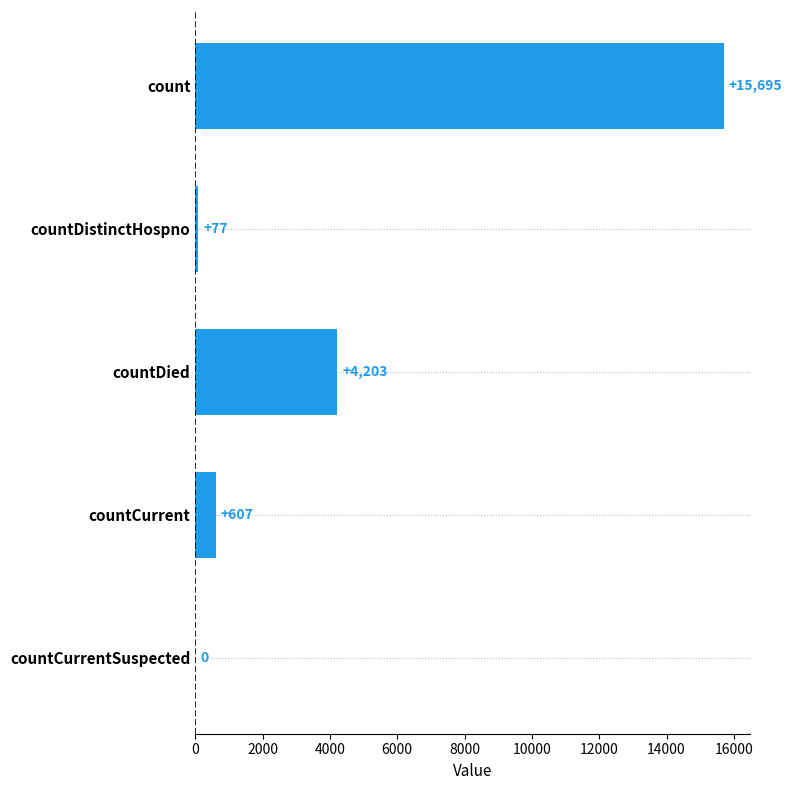

At which label is the value closest to 7847?

countDied